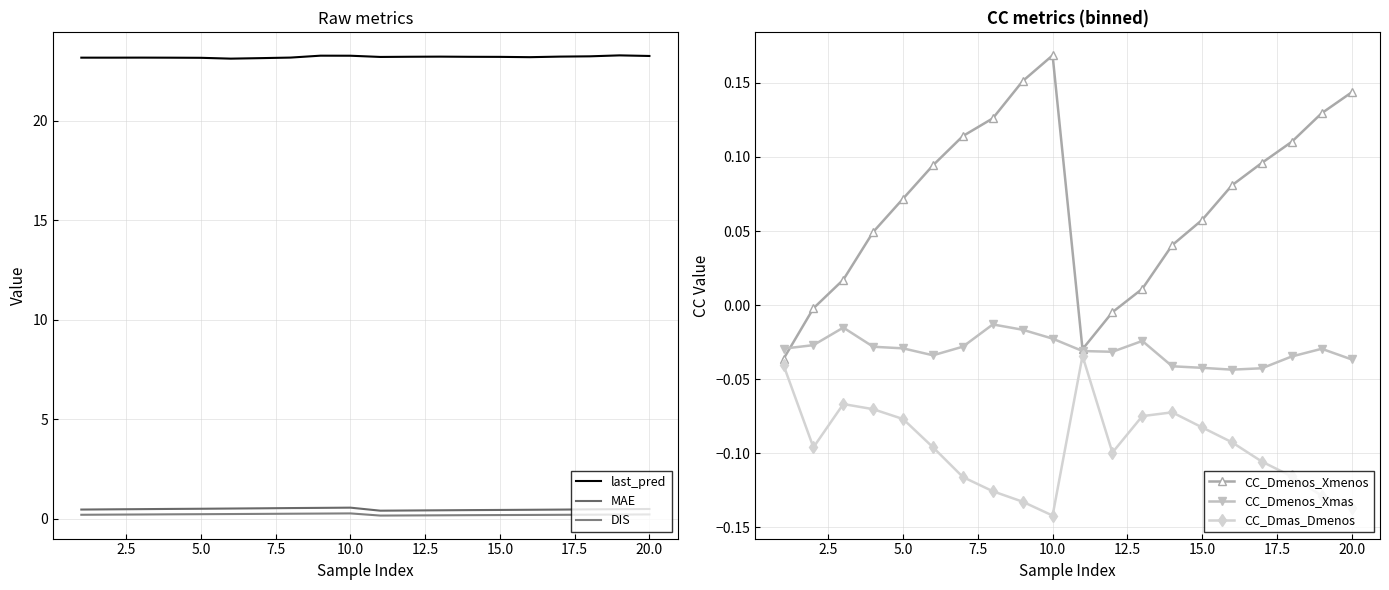

True or false: CC_Dmenos_Xmenos has more than 2 points higher than both neighbors.

False